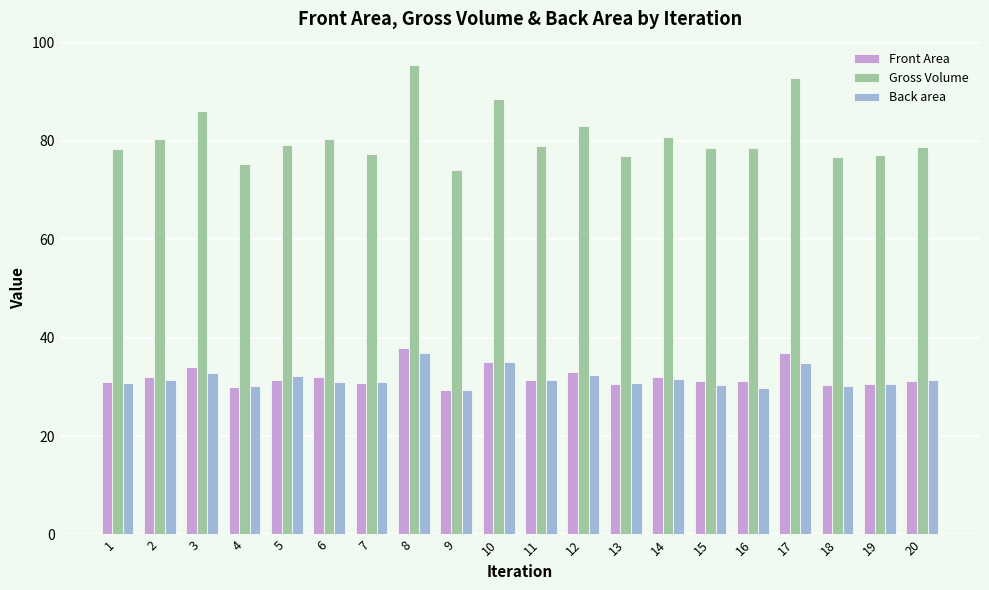

The value of Gross Volume at 4 is 75.4. True or false?

True